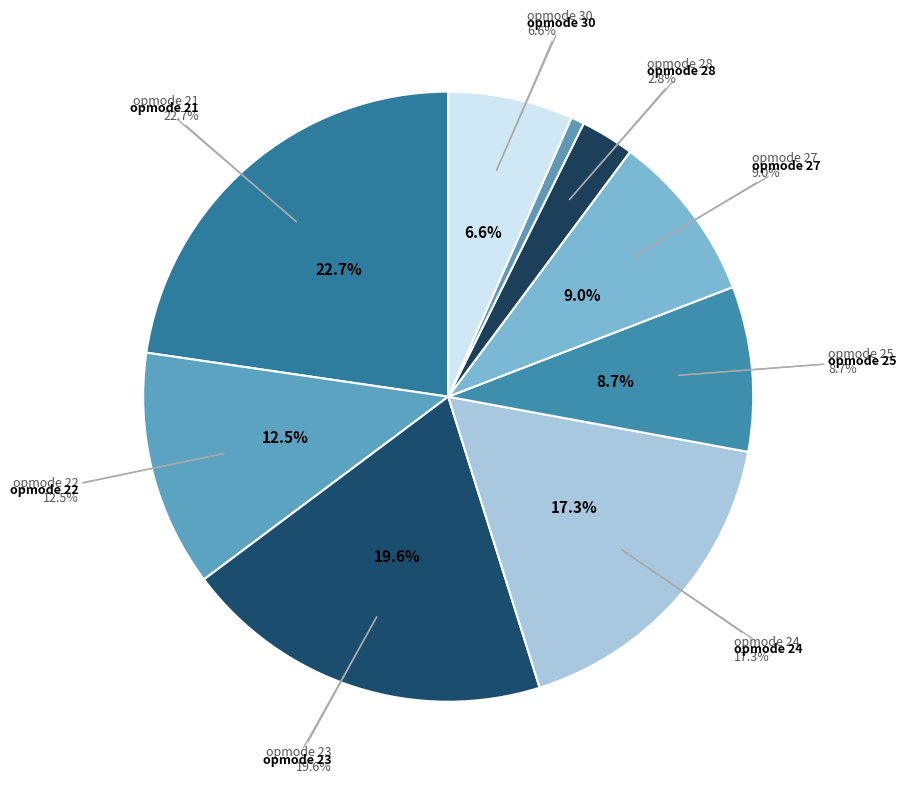

To the nearest percent, what is the difference between the 23 and 27 slice percentages?

11%